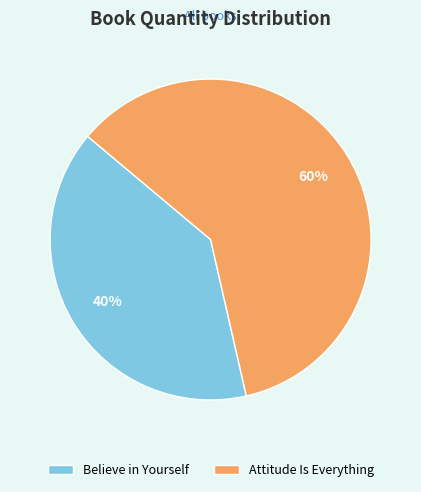

Approximately how many times larger is the value at Believe in Yourself compared to Attitude Is Everything?

0.7